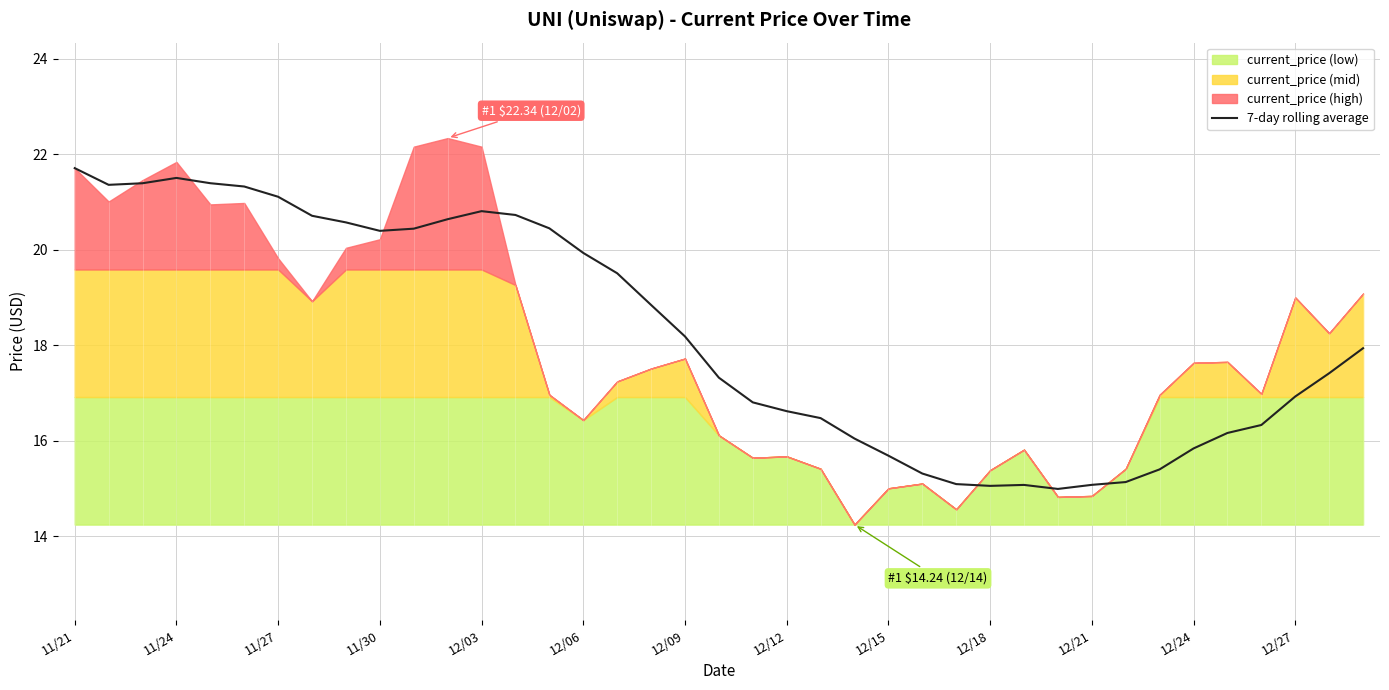

True or false: 7-day rolling average has a value of 21.1 at 11/27.

True